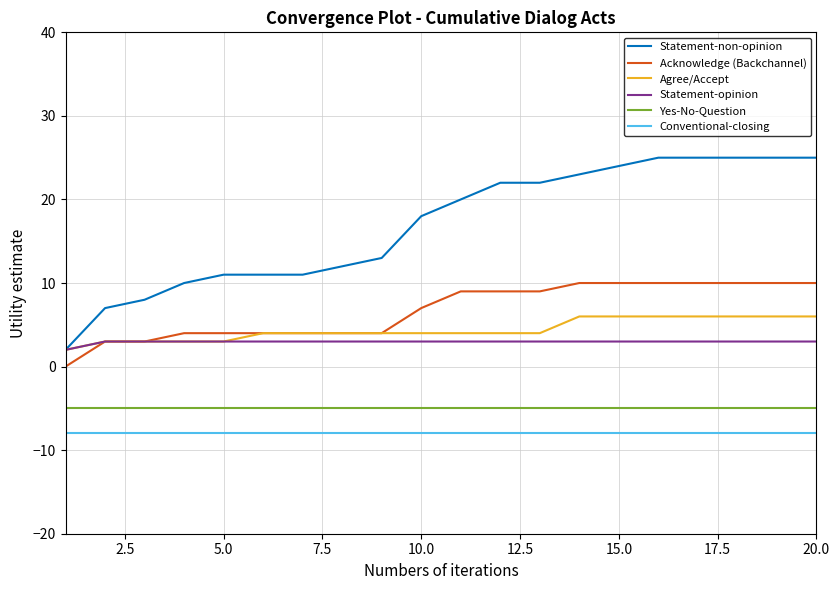

True or false: Statement-non-opinion and Conventional-closing cross at least once.

False